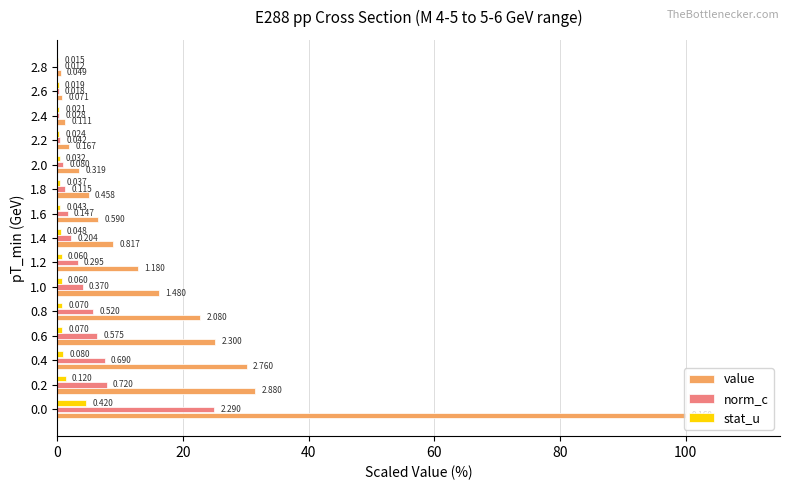

What are all the series names shown in the legend?

value, norm_c, stat_u